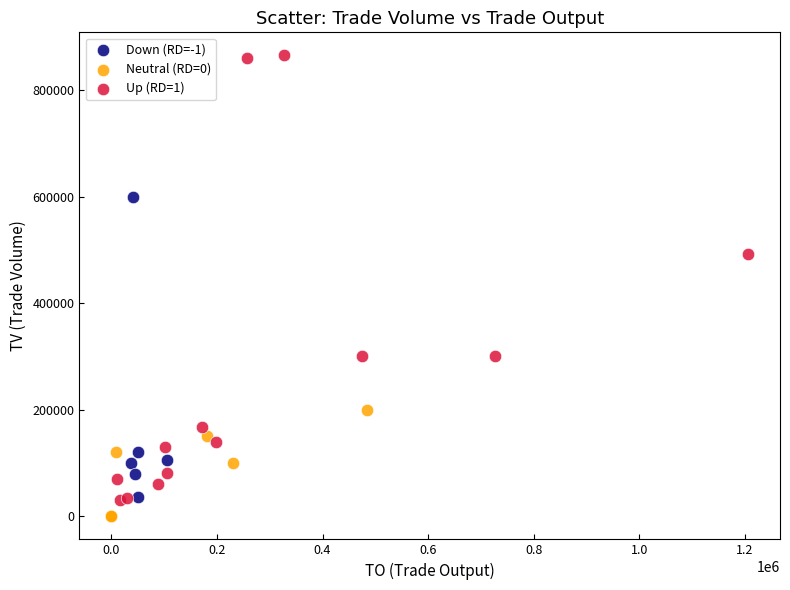

What are all the series names shown in the legend?

Down (RD=-1), Neutral (RD=0), Up (RD=1)